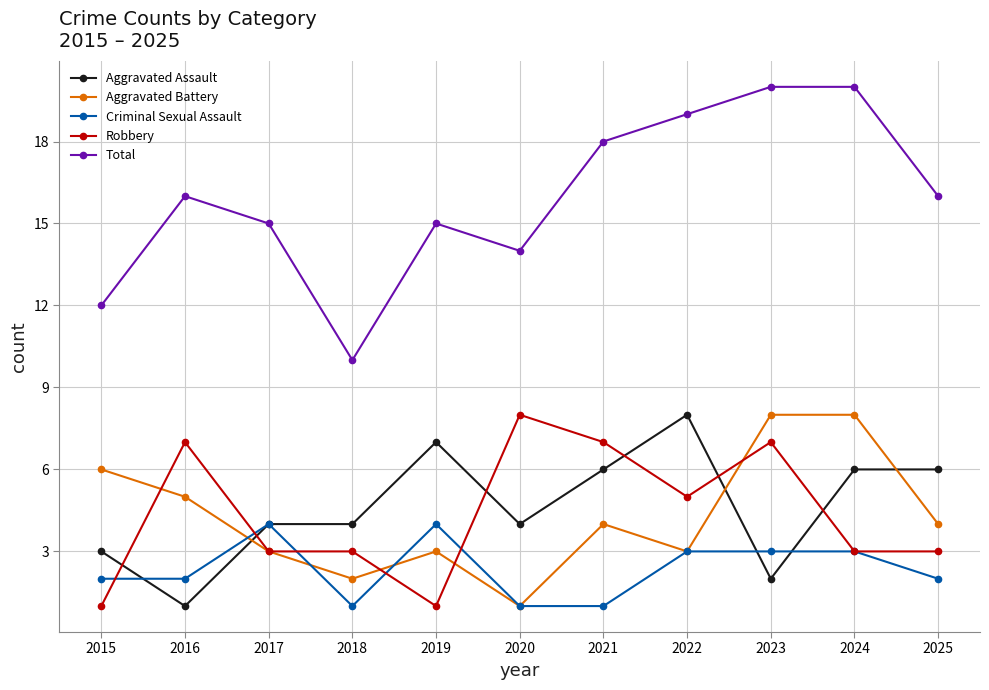

What is the difference between the second highest and minimum values in the Total series?

10